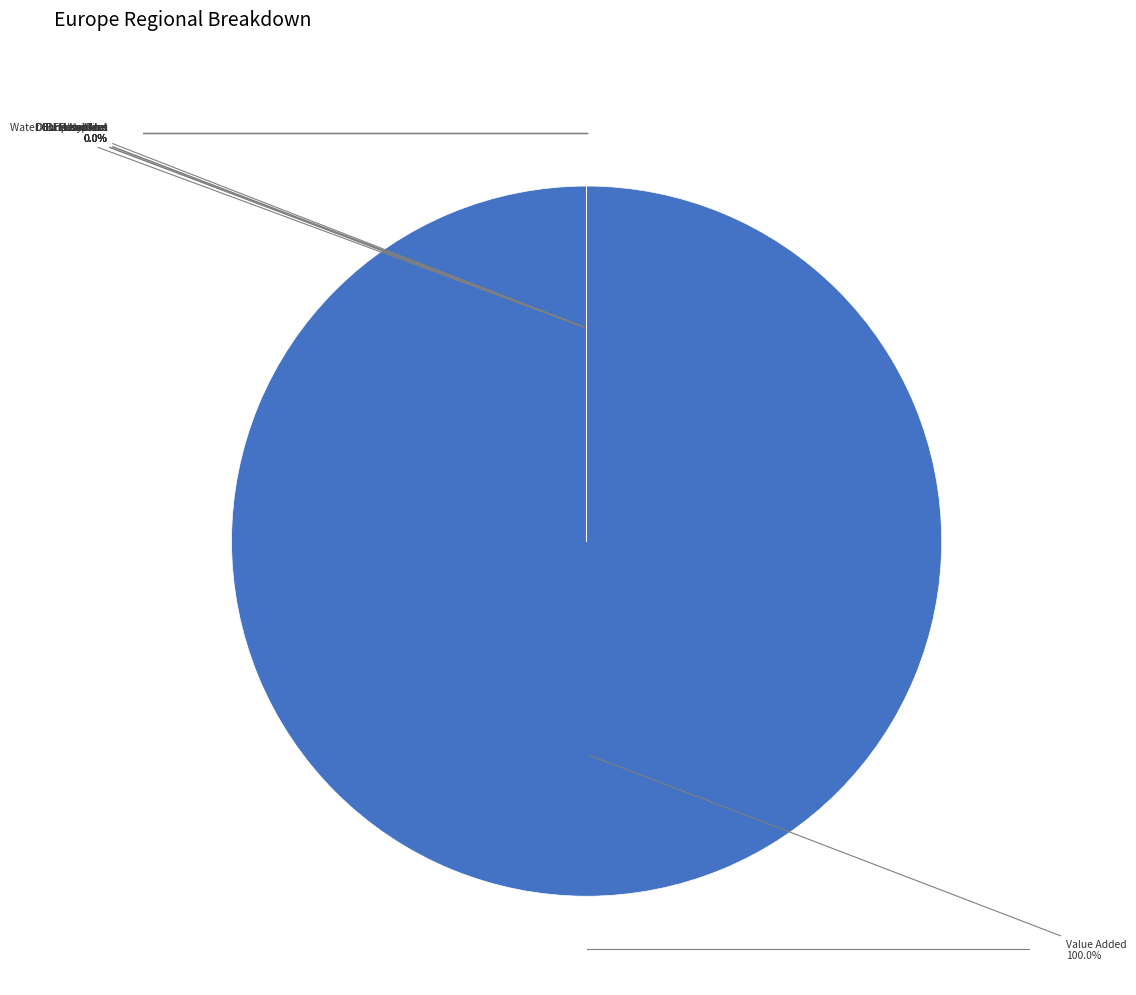

How much of the chart is everything except Employment?

100.0%